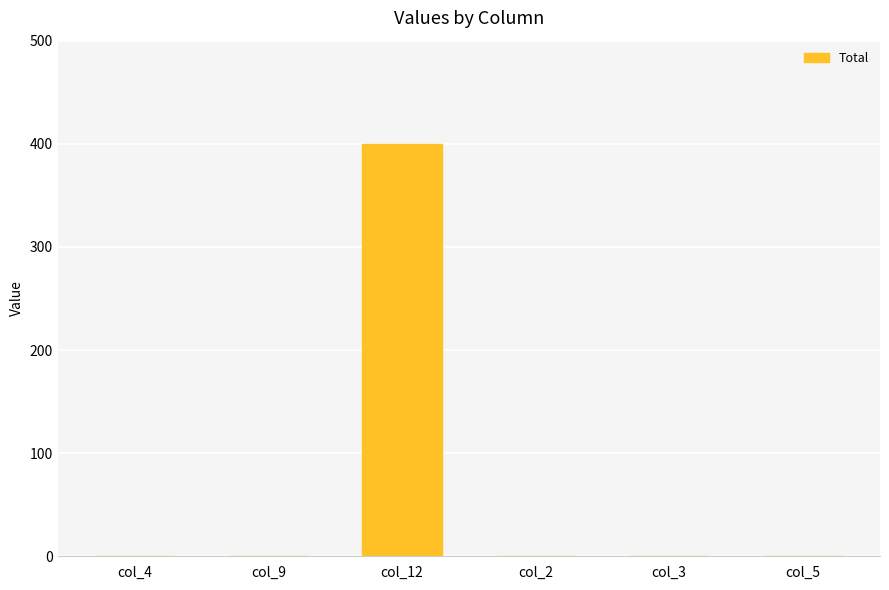

Between col_12 and col_2, which is larger?

col_12